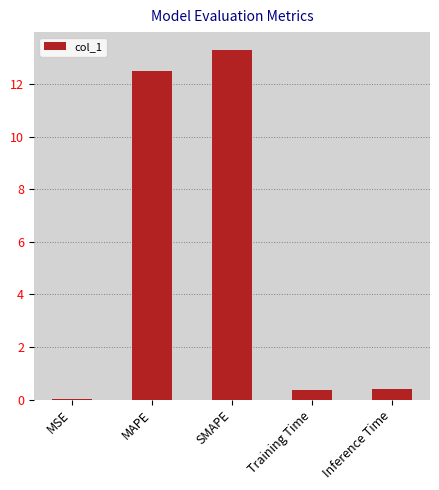

The chart shows a value of 12.5 at MAPE. True or false?

True